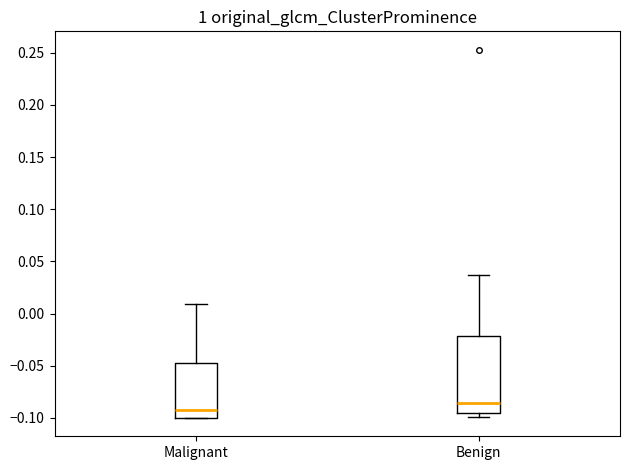

Reading left to right, read every box against the y-axis: the position of its median line, the range the box covers, and the ends of its whiskers. The values are not printed on the chart, so give them approximately, as read against the axis.

Malignant: median -0.095, box -0.100 to -0.045, whiskers -0.100 to 0.010
Benign: median -0.085, box -0.095 to -0.020, whiskers -0.100 to 0.035